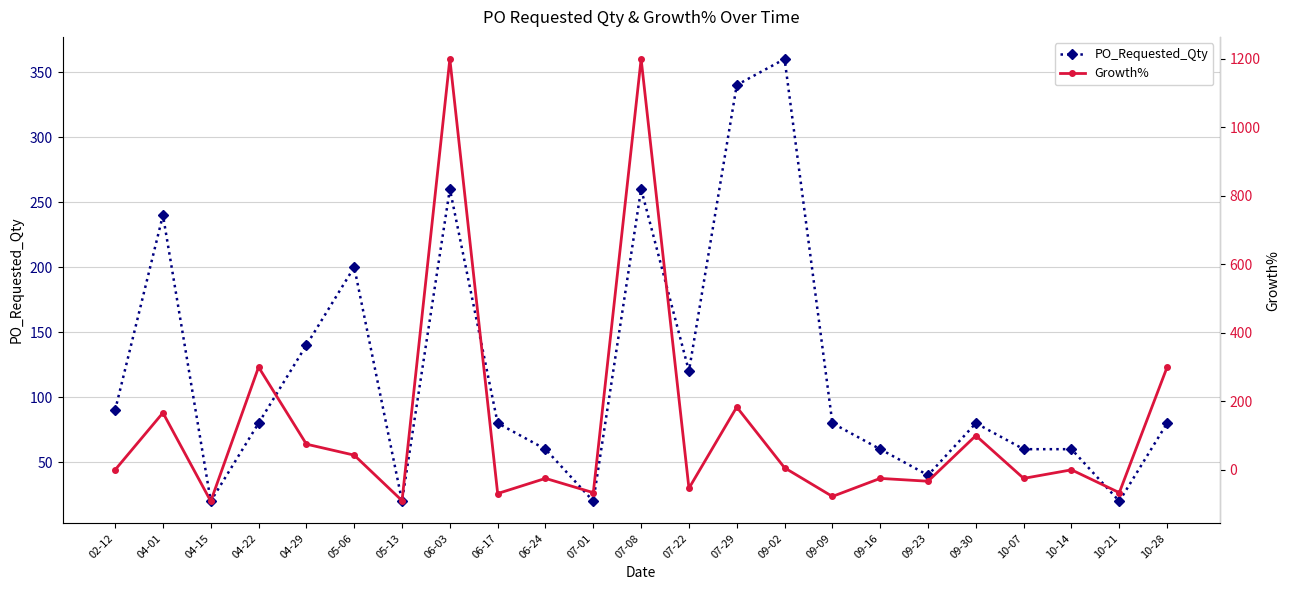

At which category does PO_Requested_Qty reach its first local peak?

04-01